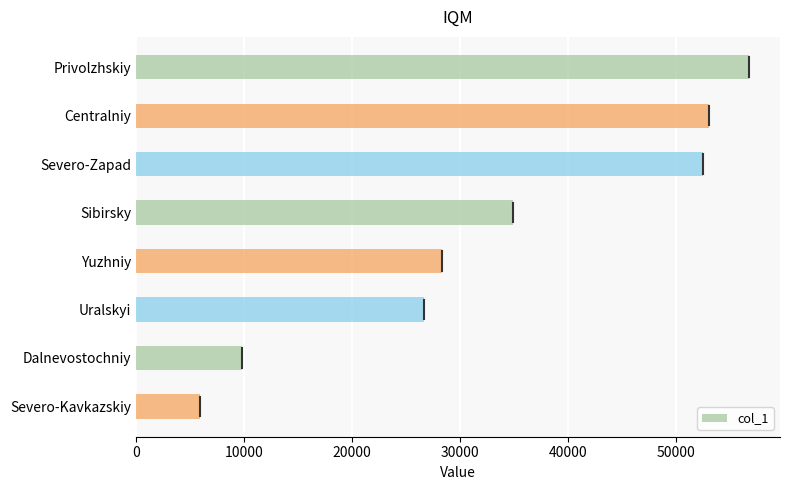

The chart shows a value of 5925 at Severo-Kavkazskiy. True or false?

True